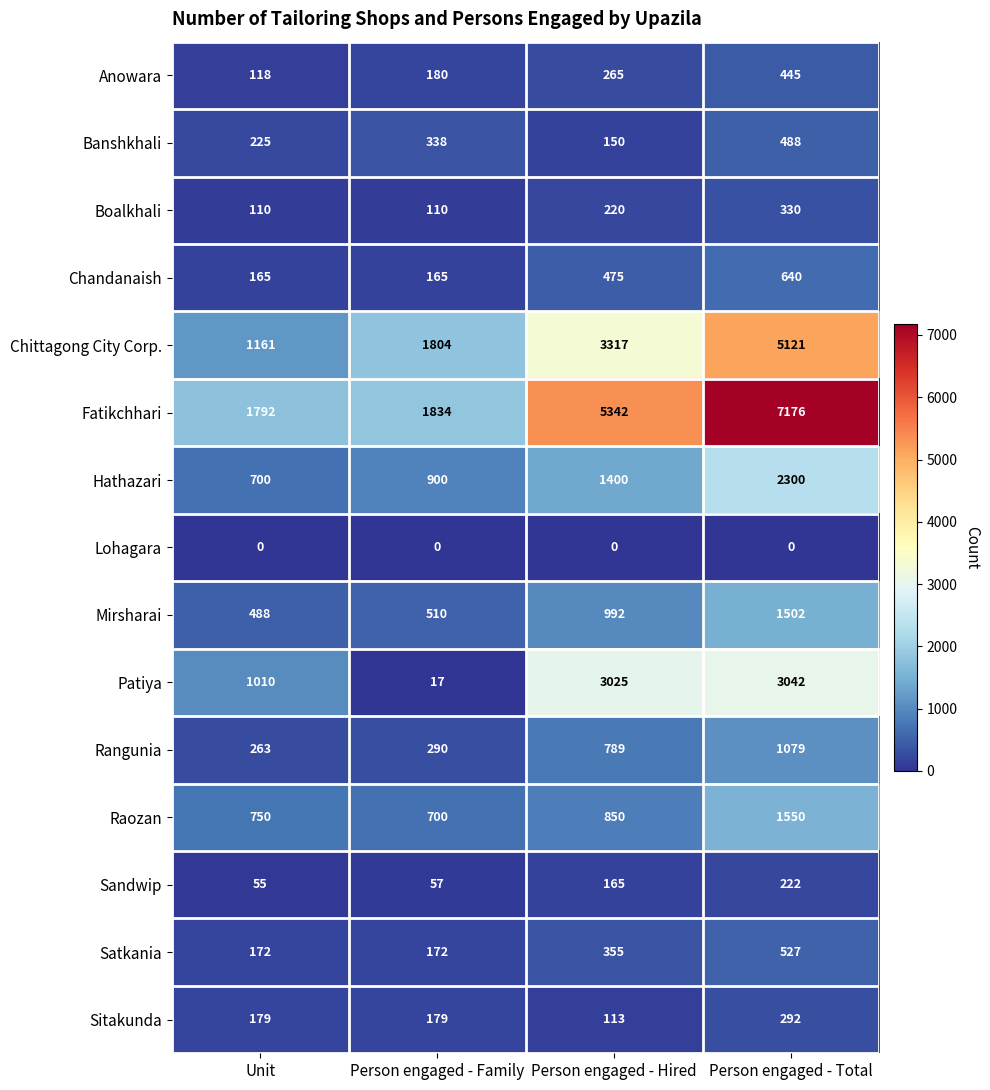

What is the total value across all series at Unit?

7188